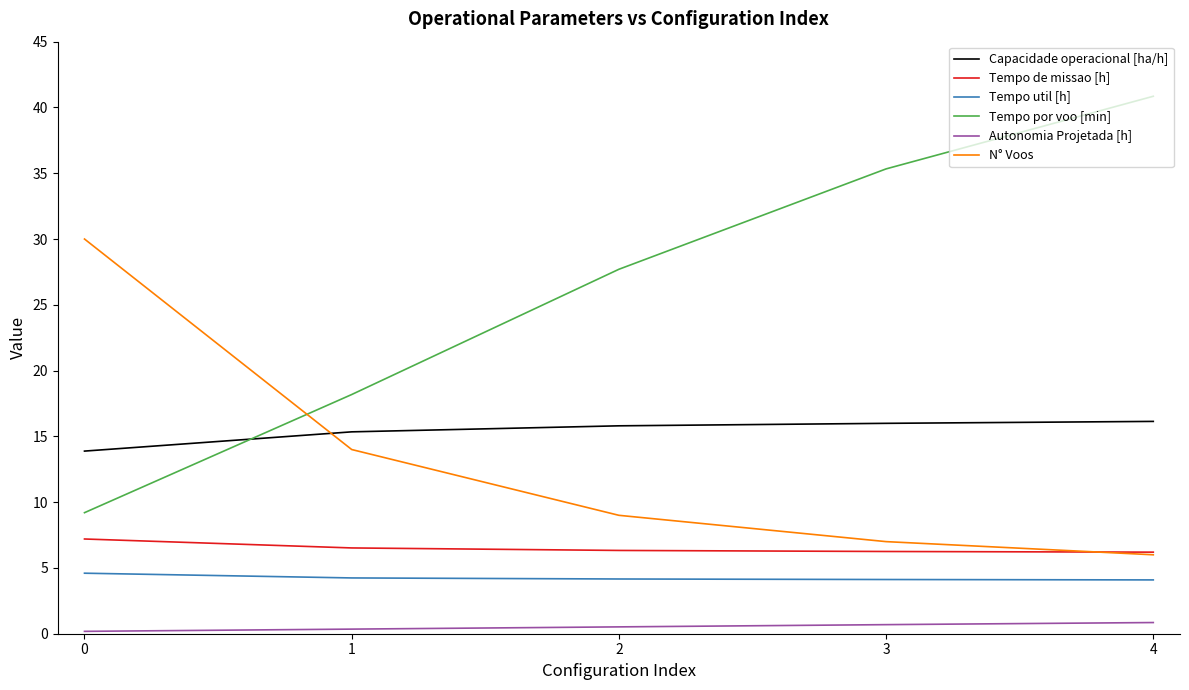

The Tempo por voo [min] series shows 19.0 at 2. True or false?

False